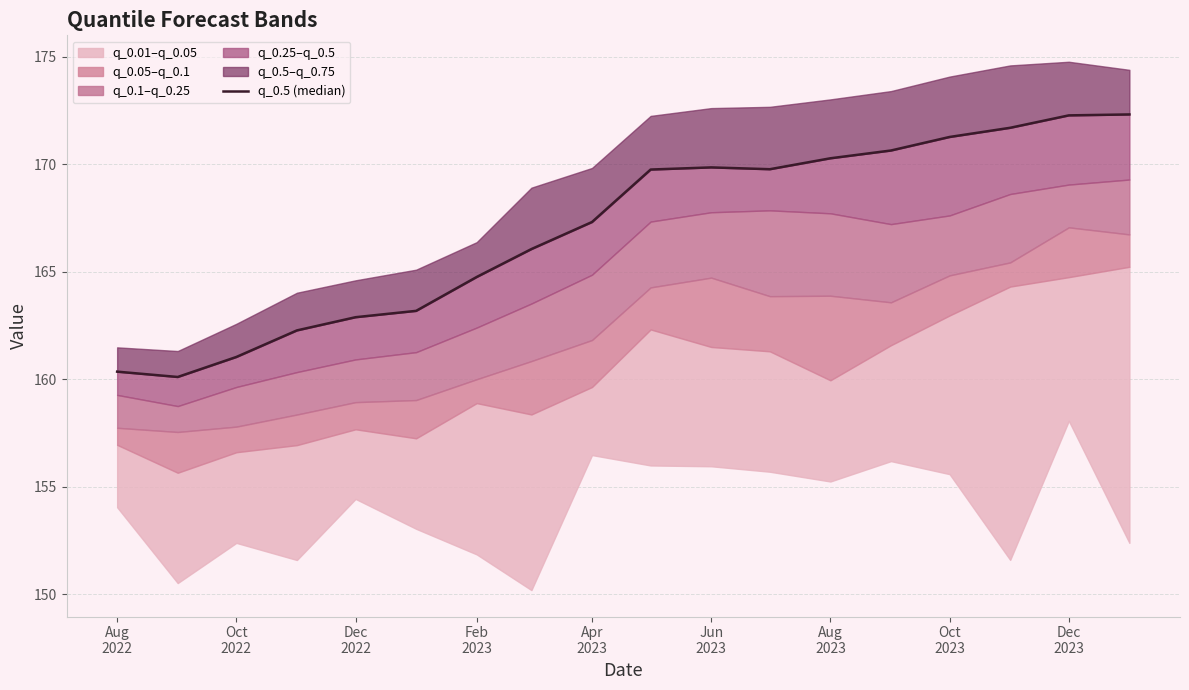

The chart shows a value of 291.9 at Jun 2023. True or false?

False